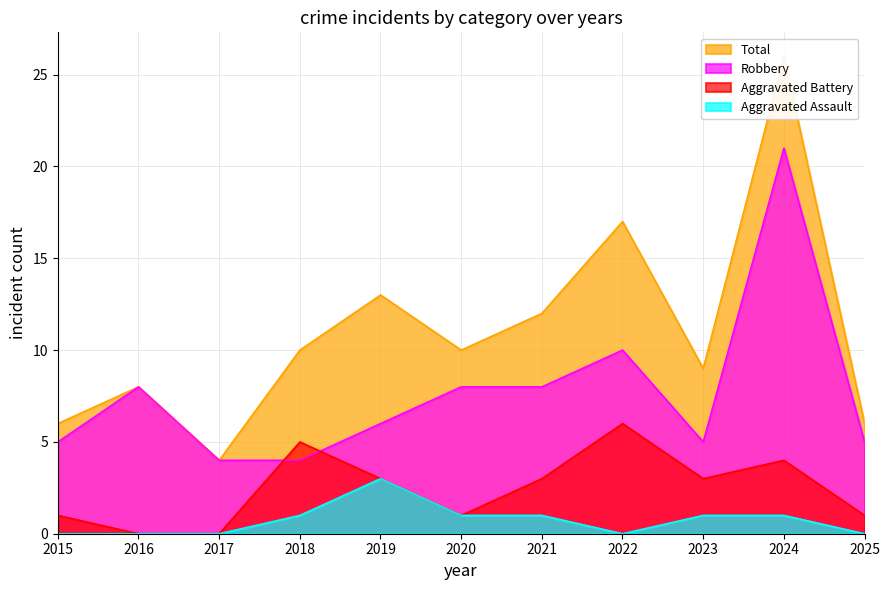

What is the difference between the second highest and minimum values in the Total series?

13